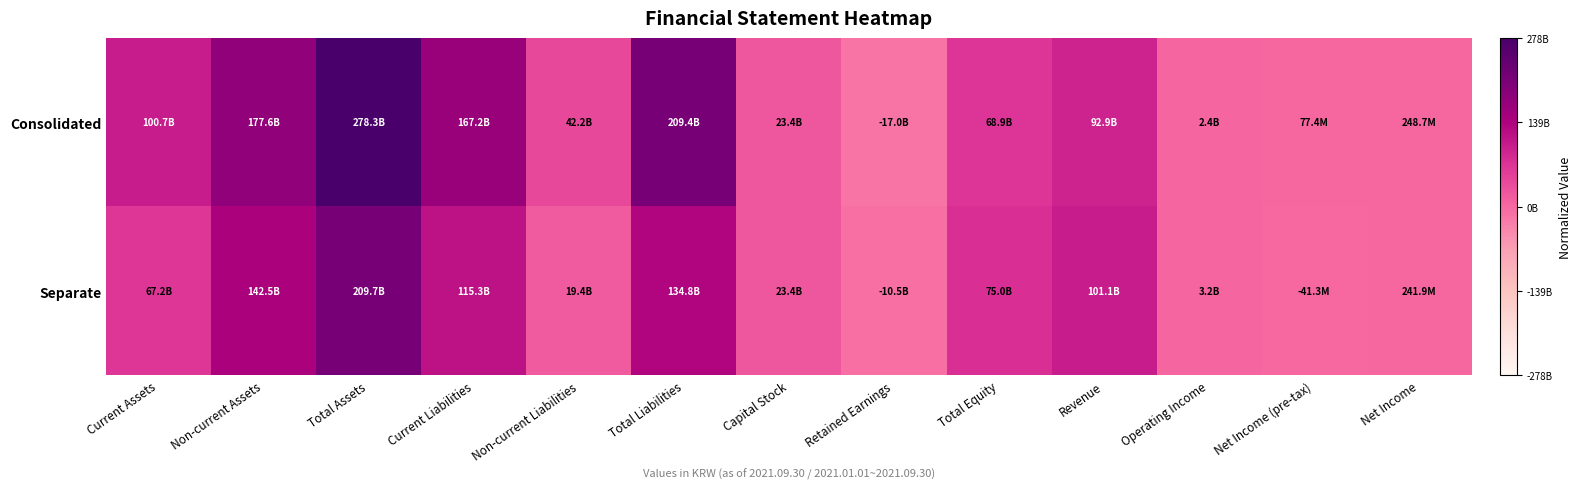

Which series has the largest total across all categories?

Consolidated